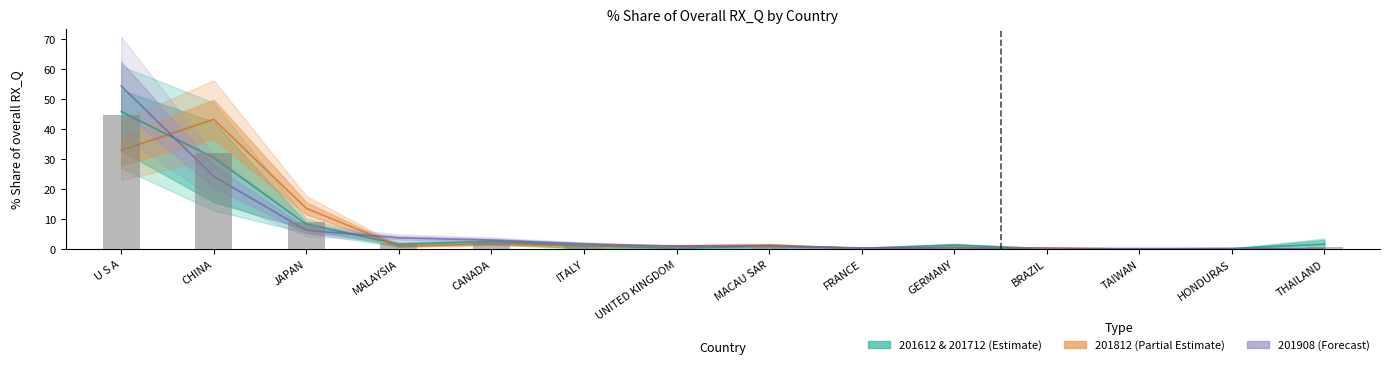

How many groups of bars are there?

14